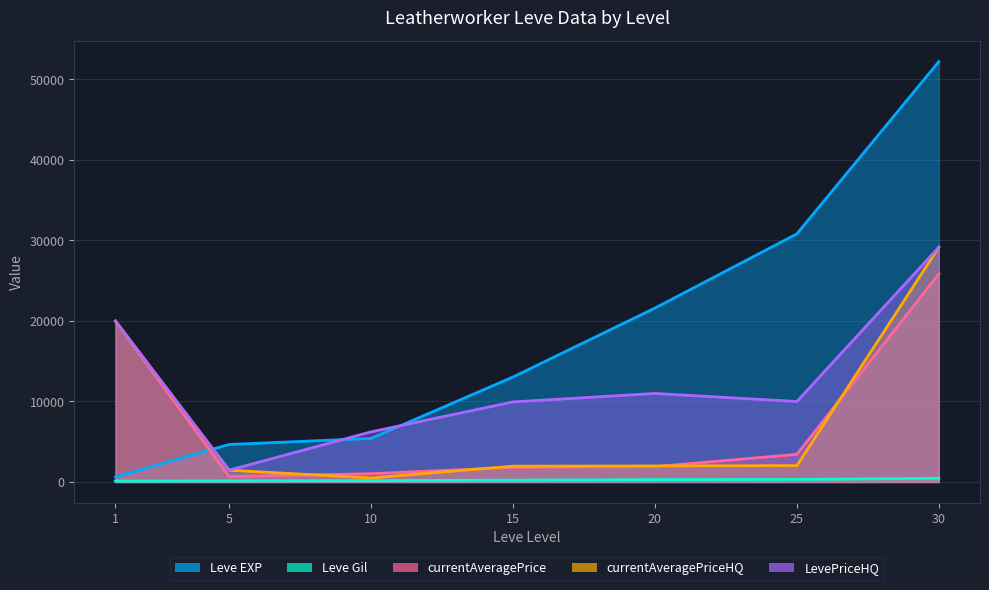

What are all the series names shown in the legend?

Leve EXP, Leve Gil, currentAveragePrice, currentAveragePriceHQ, LevePriceHQ